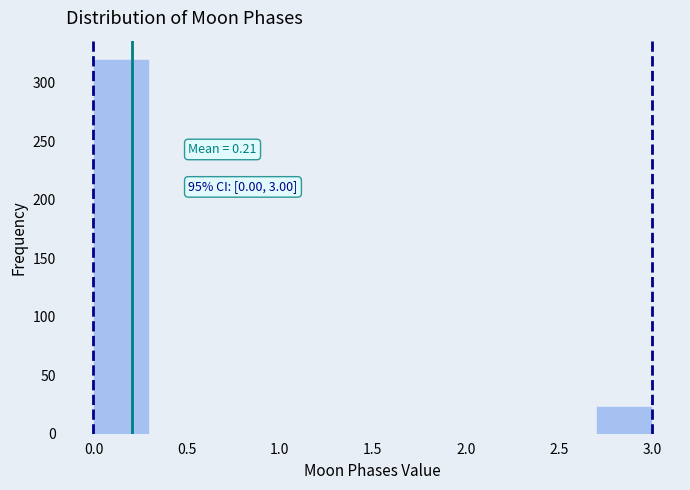

Which range on the x-axis has the tallest bar?

0.0 to 0.3